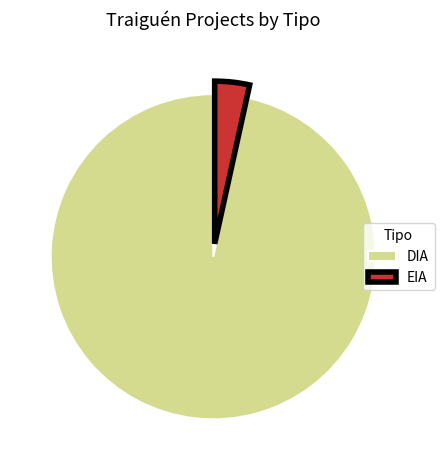

True or false: EIA accounts for 3% of the total.

True